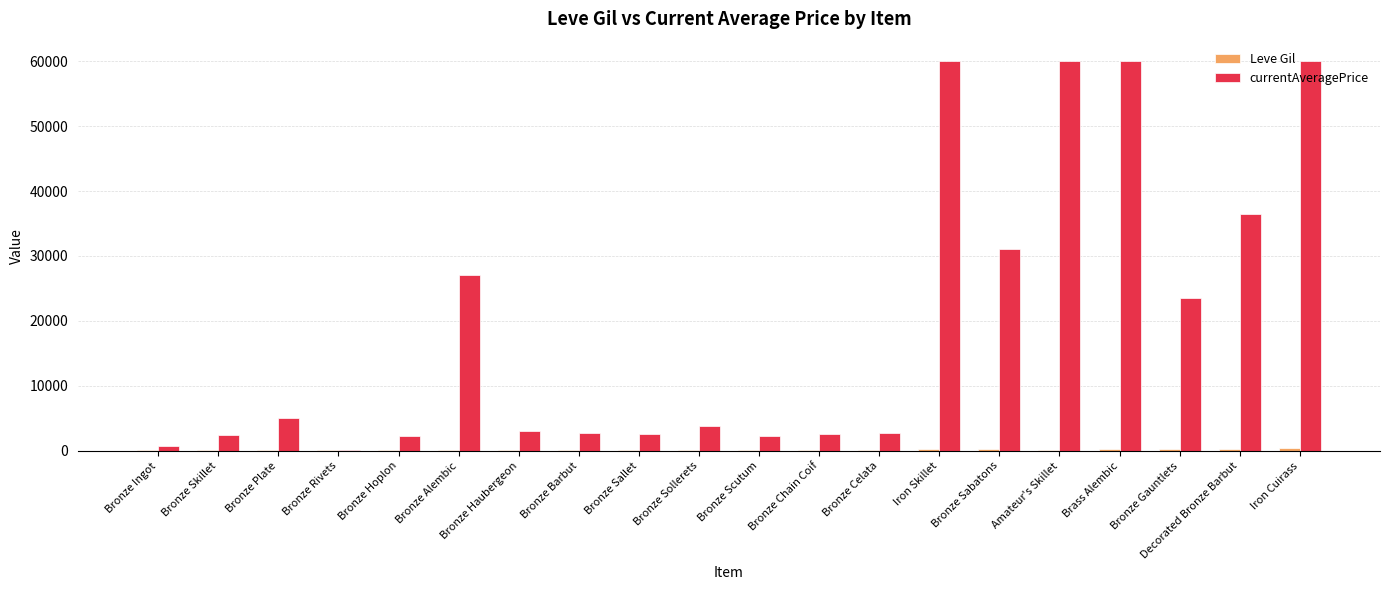

What is the greatest value displayed?

60000.0